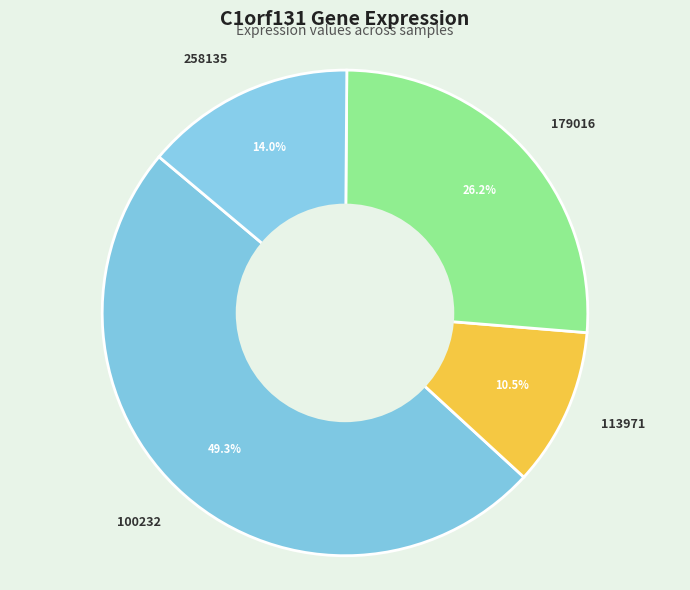

Combined, what portion of the pie is 258135 and 100232?

63.3%